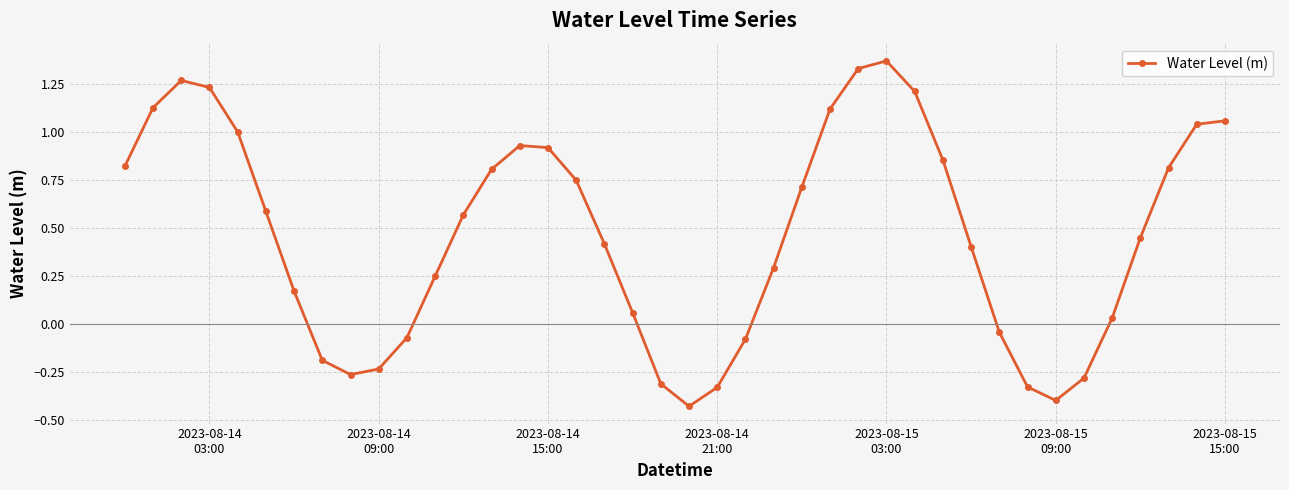

What is the difference between the second highest and second lowest values?

1.7